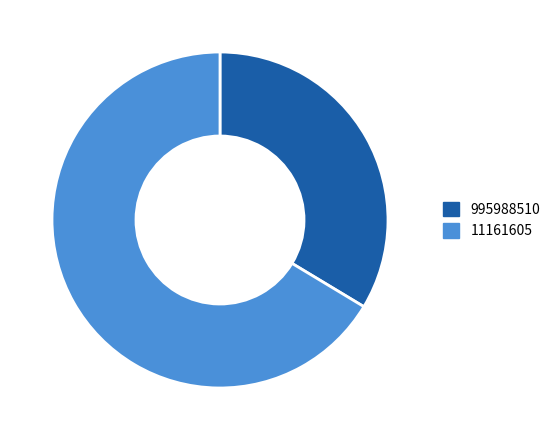

Combined, do 11161605 and 995988510 account for over 50%?

Yes